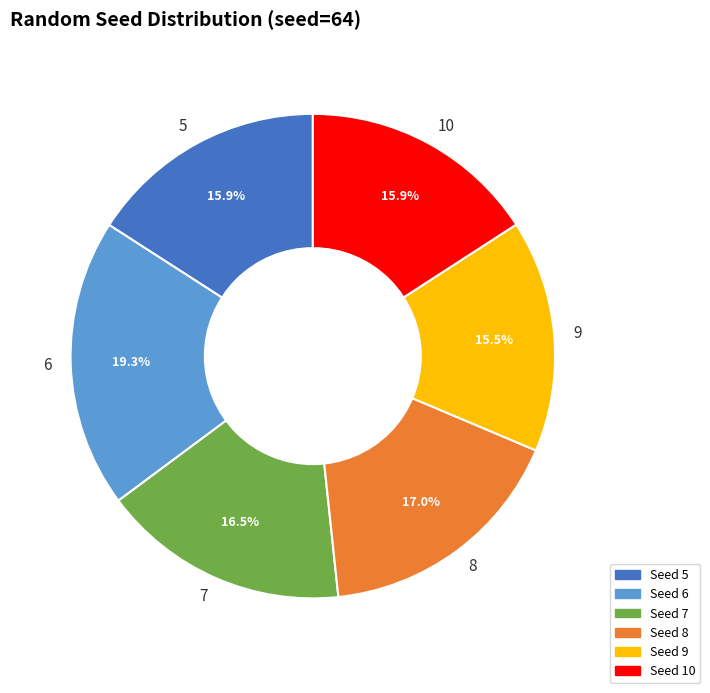

Between 7 and 6, which is larger?

6